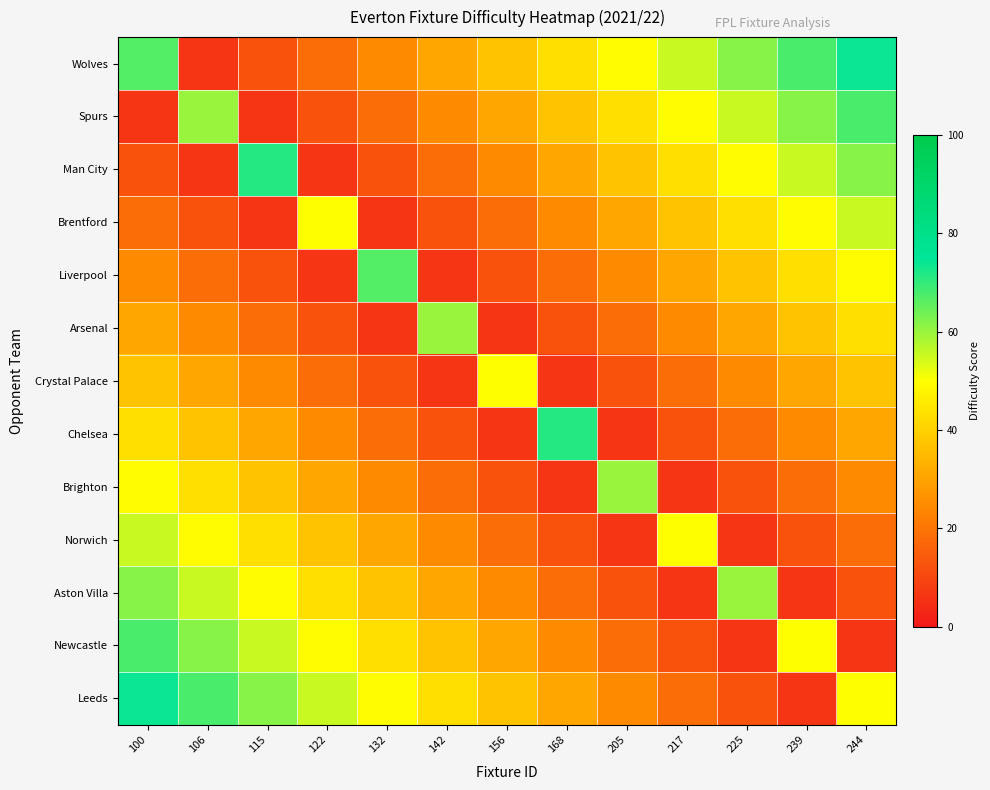

Rank the series at 205 from lowest to highest value.

Chelsea, Norwich, Crystal Palace, Aston Villa, Arsenal, Newcastle, Liverpool, Leeds, Brentford, Man City, Spurs, Wolves, Brighton